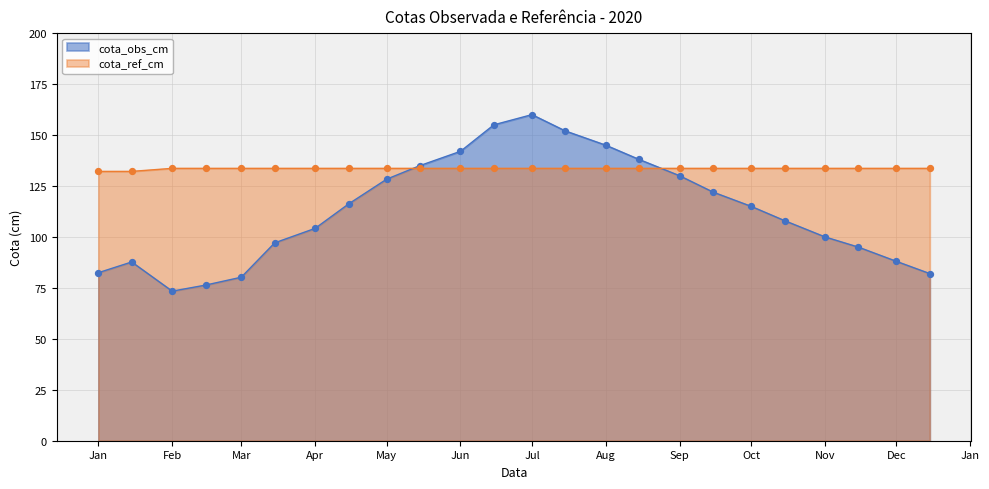

What are all the series names shown in the legend?

cota_obs_cm, cota_ref_cm